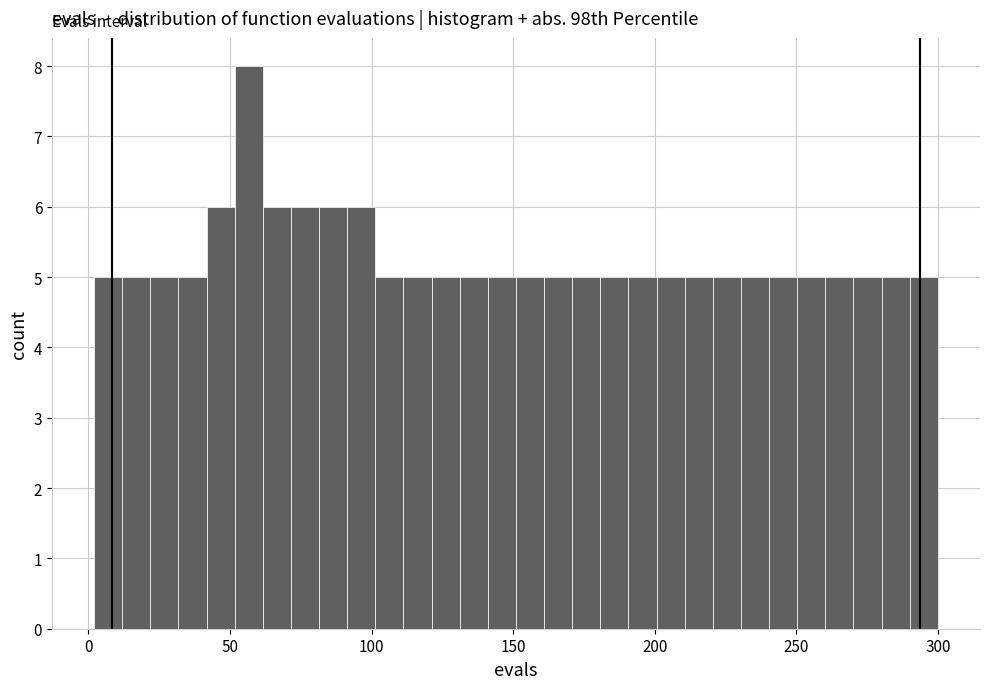

Around what value on the x-axis is the tallest bar? Give the approximate position of its centre, as read against the axis.

55